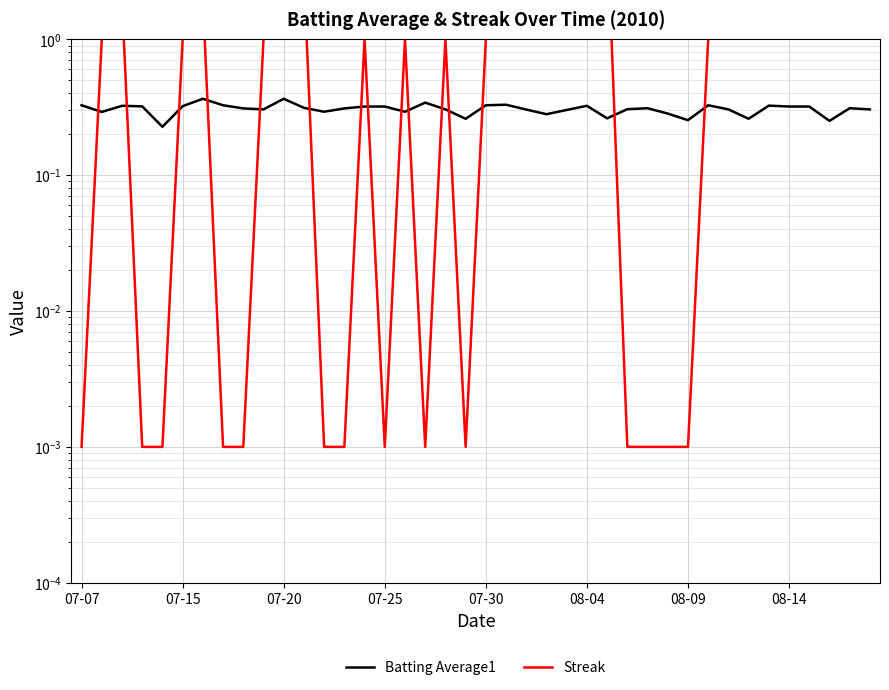

True or false: Streak and Batting Average1 intersect in this chart.

True